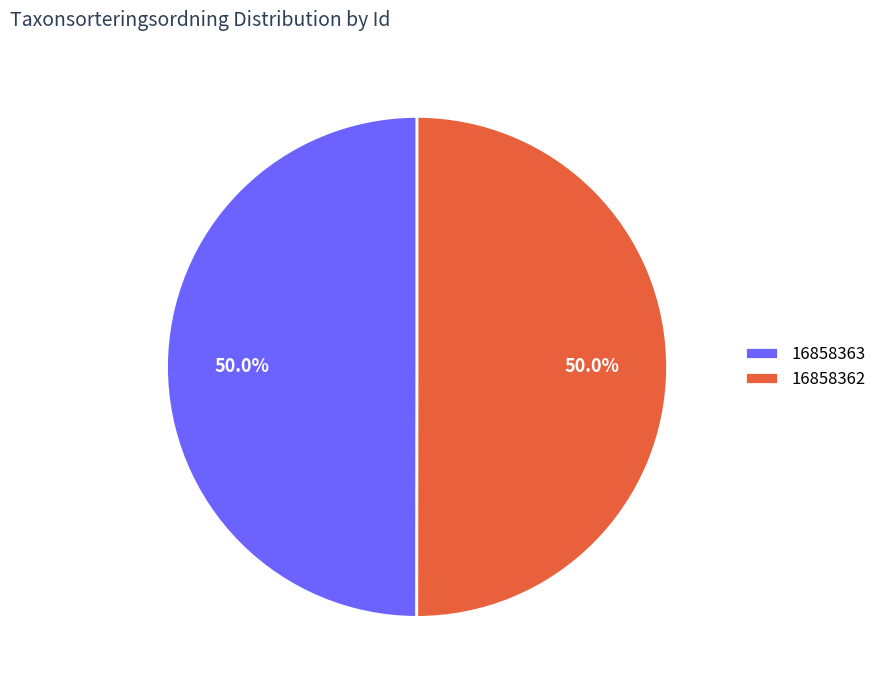

What portion of the pie excludes 16858362?

50.0%